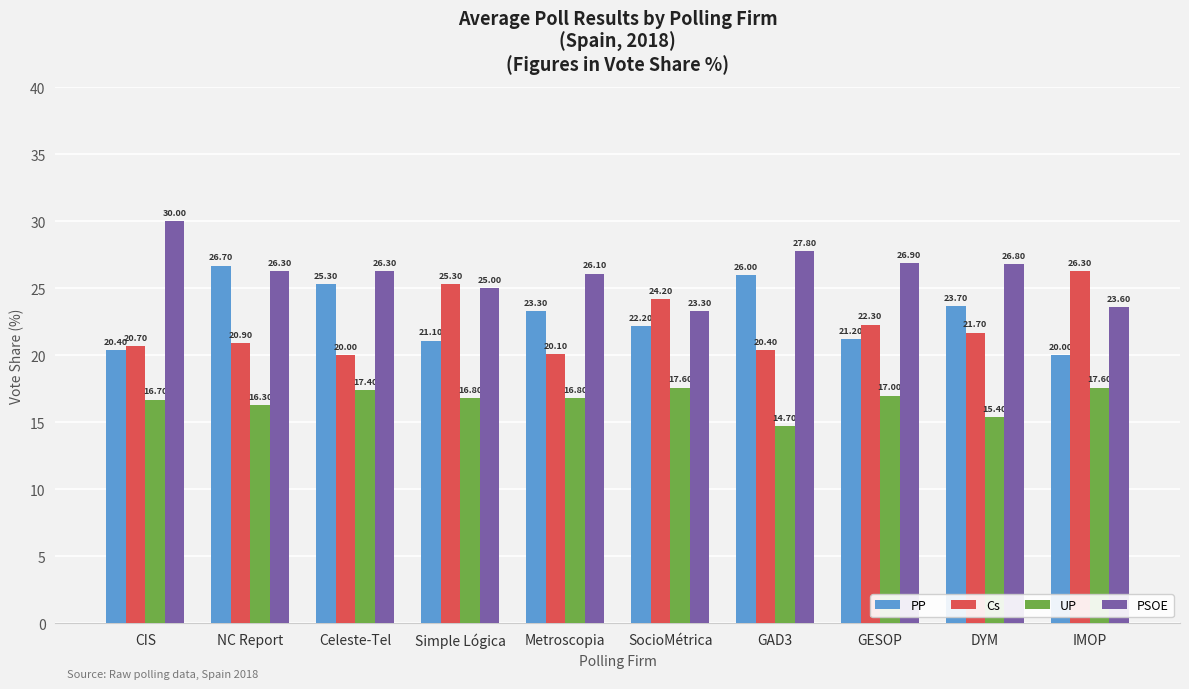

What is the minimum value for UP?

14.7